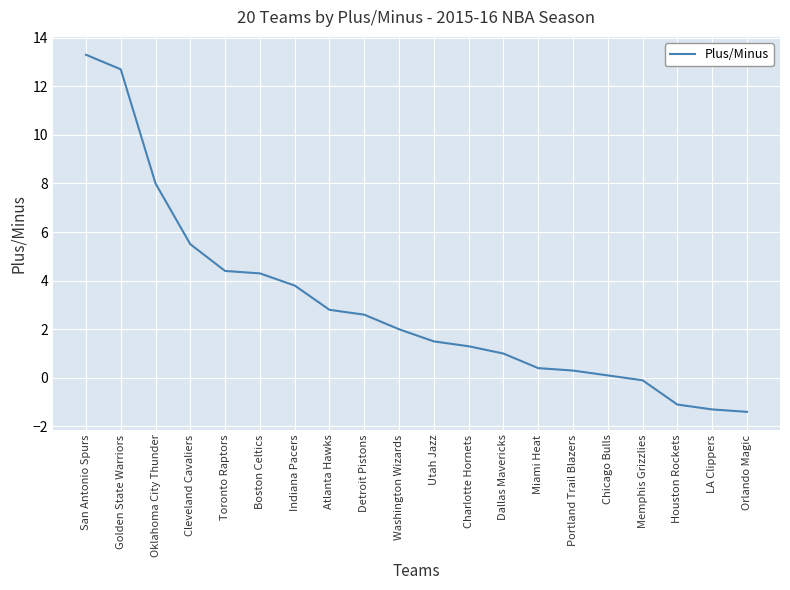

Which category has the highest value across all series?

San Antonio Spurs